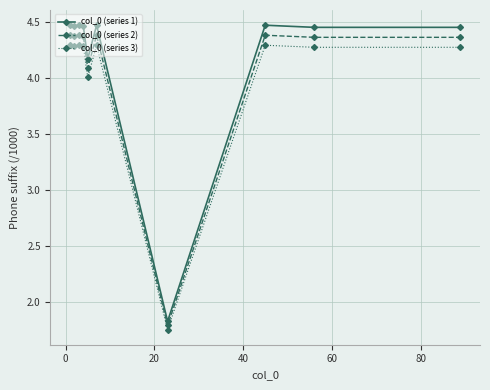

What are all the series names shown in the legend?

col_0 (series 1), col_0 (series 2), col_0 (series 3)